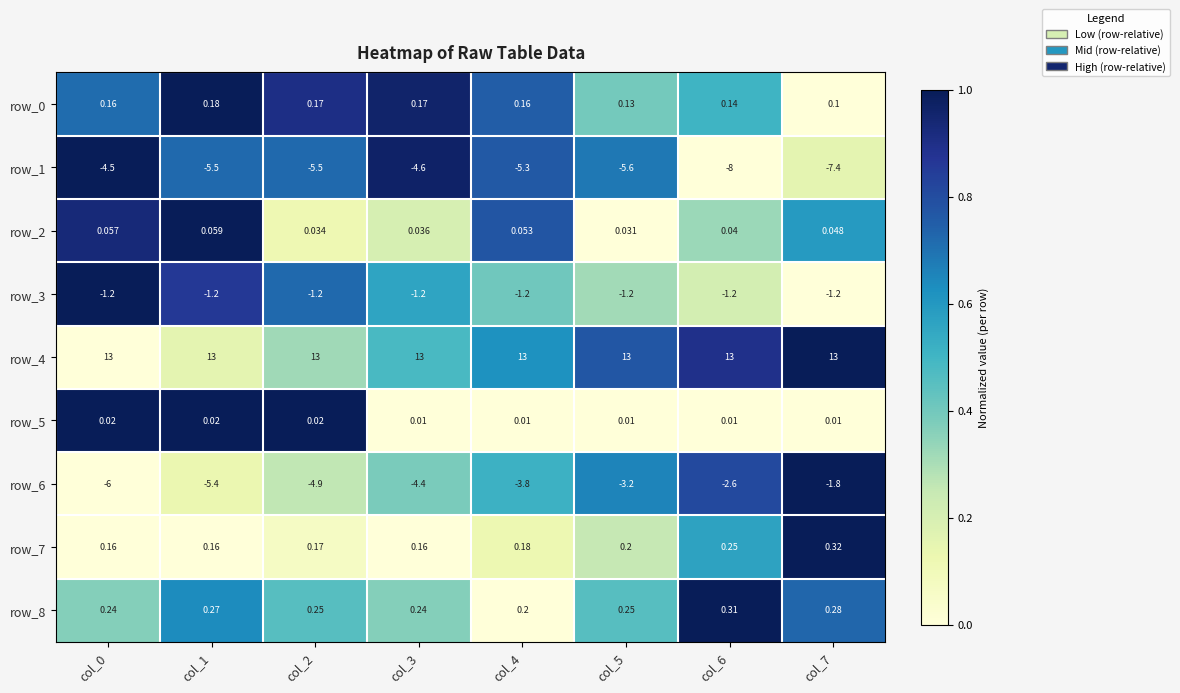

Is the value of row_4 at col_6 greater than the value of row_5 at col_0?

Yes